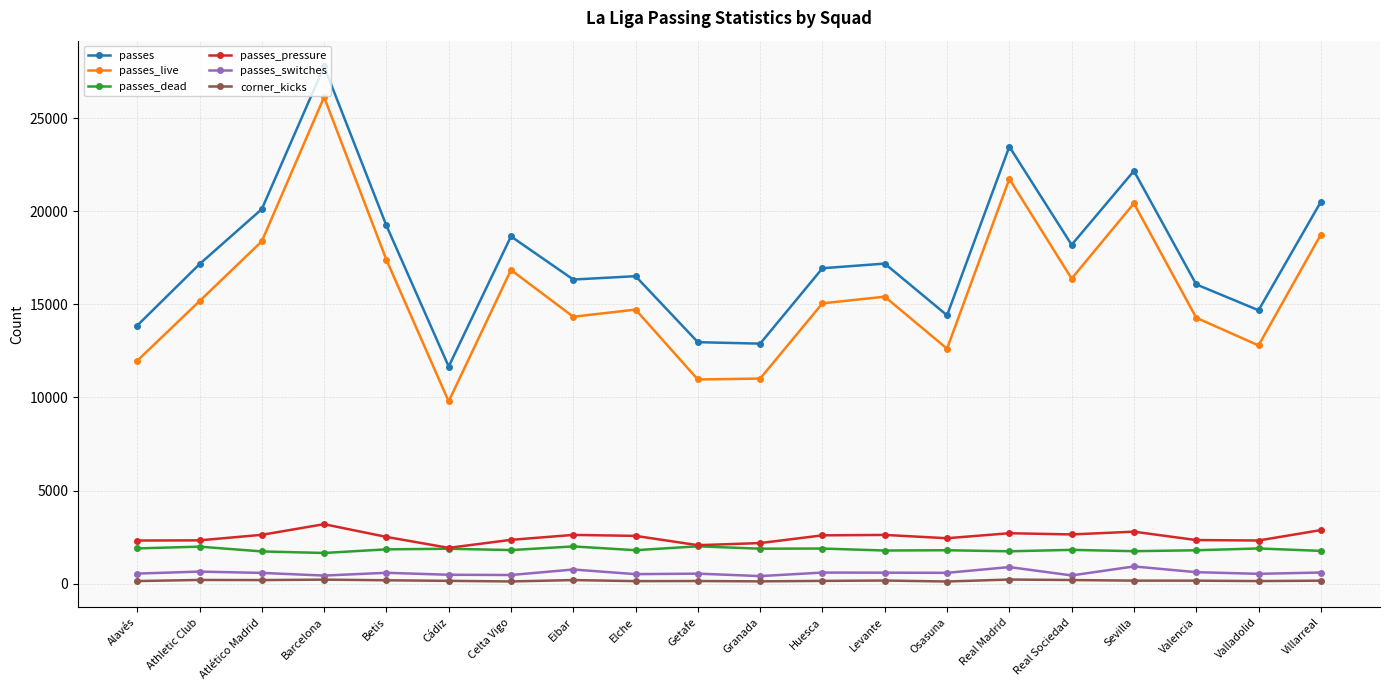

Which series has the widest spread of values?

passes_live